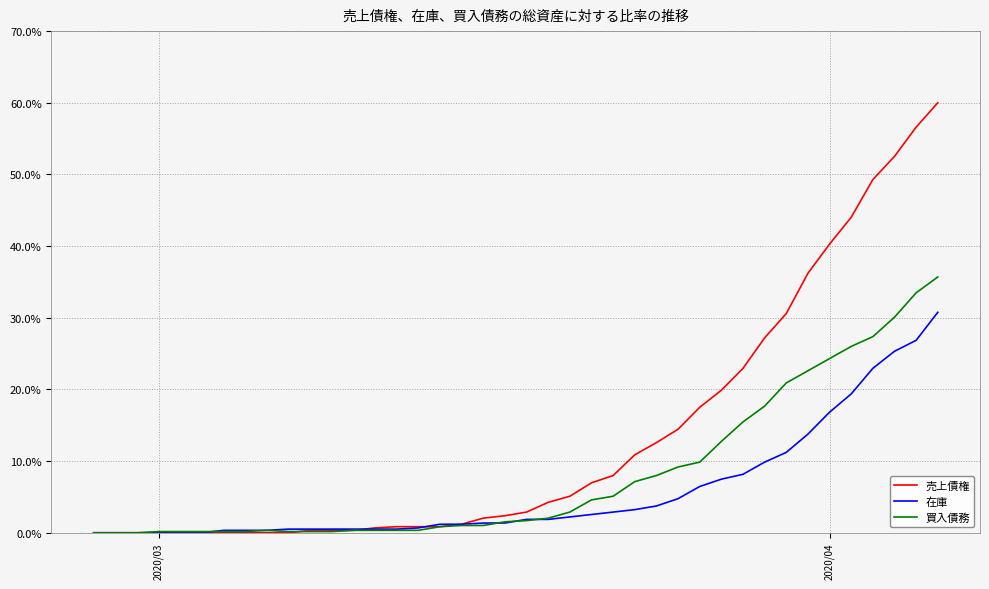

What is the sum of all 売上債権 values?

532.0